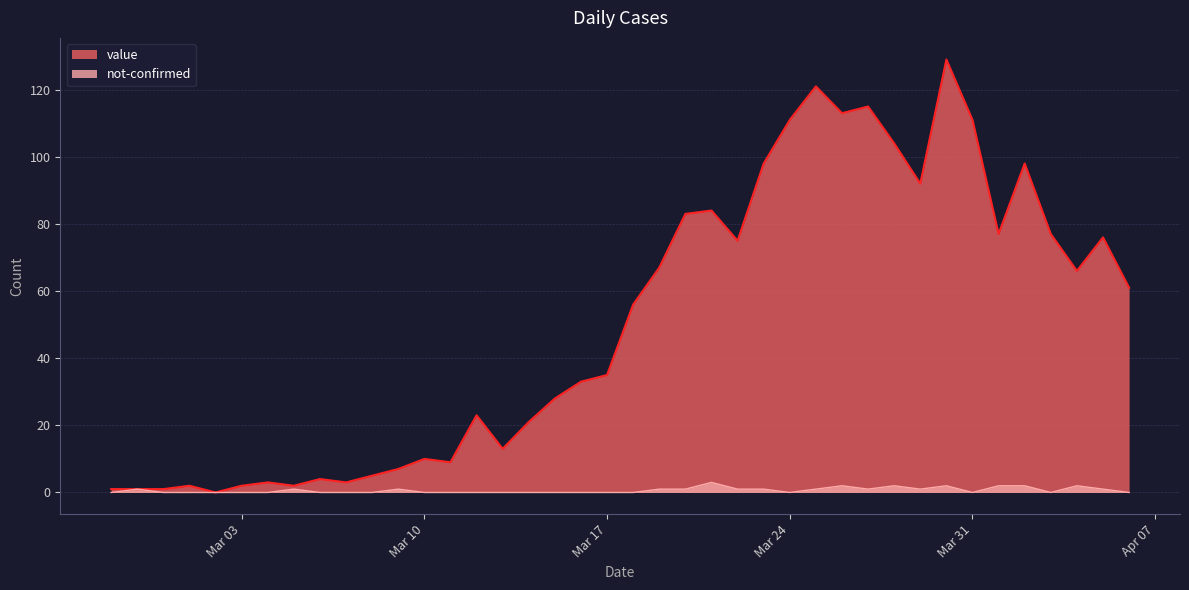

Does the chart have visible grid lines?

Yes